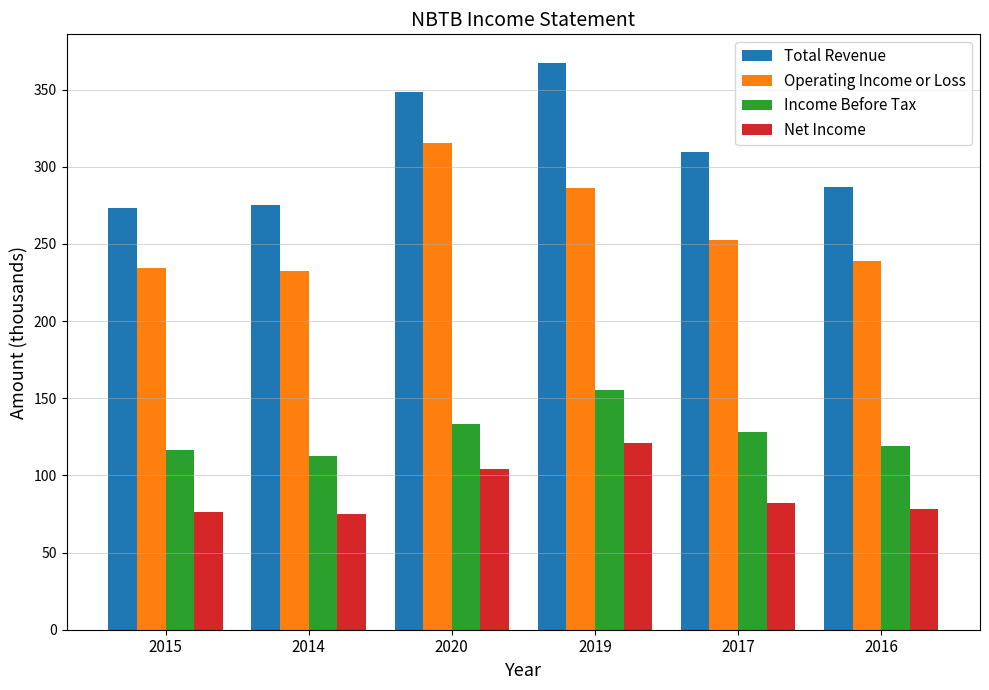

What is the label of the 5th bar from the right?

2014